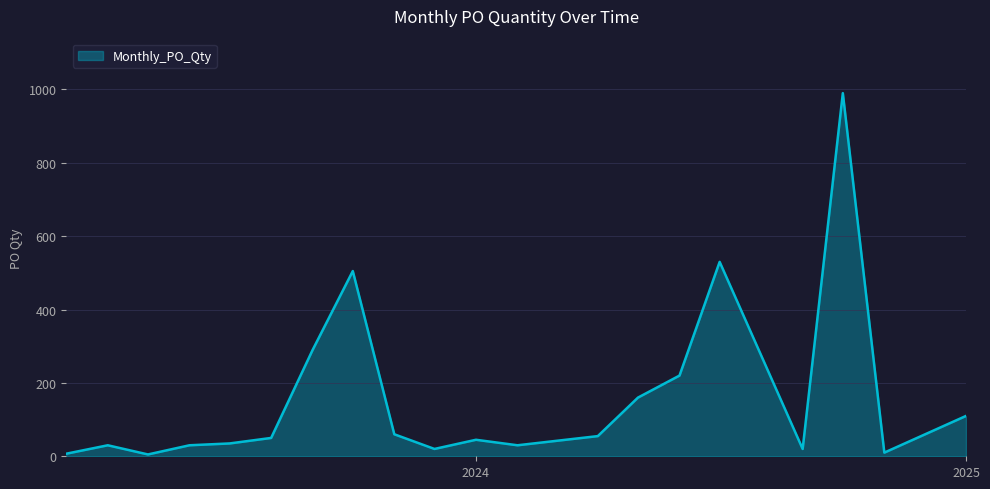

What is the maximum value shown in the chart?

990